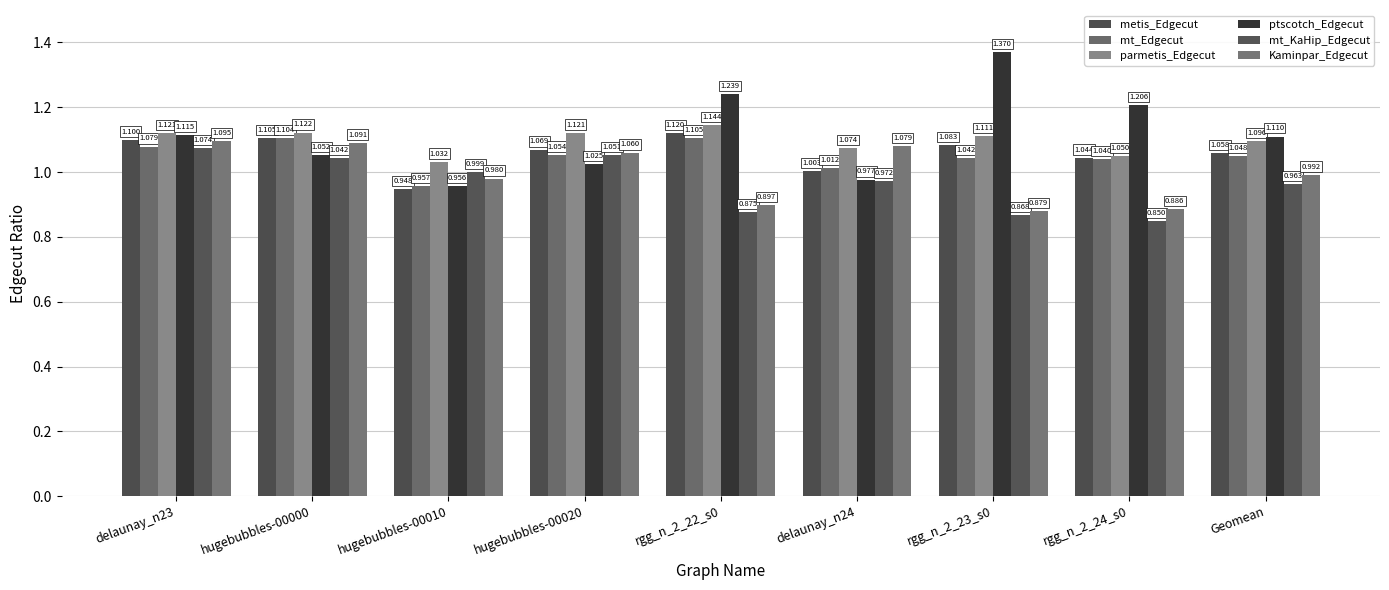

Is it true that ptscotch_Edgecut equals 1.1 at delaunay_n23?

True